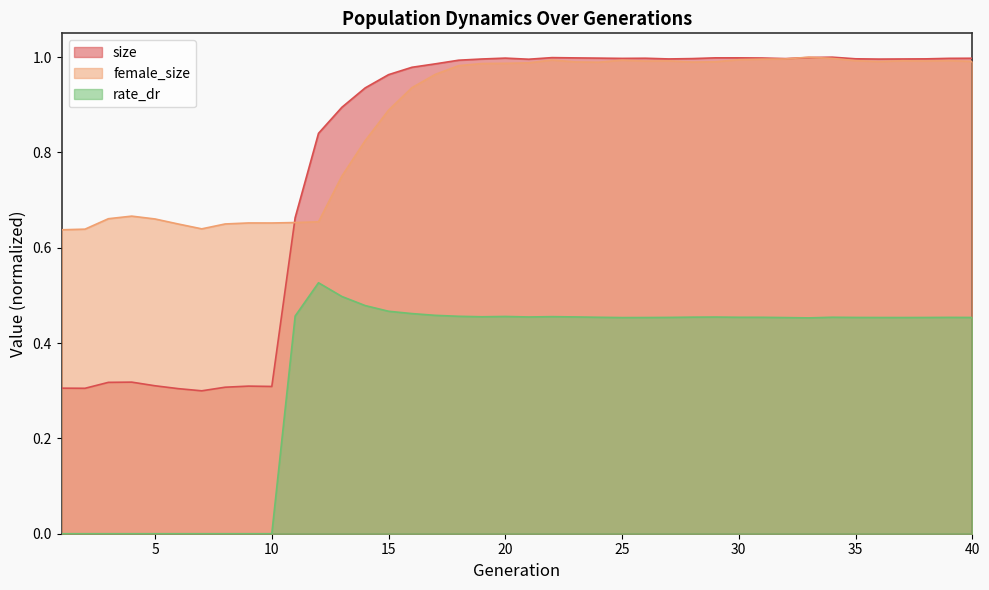

What is the highest value of the female_size series?

1.0